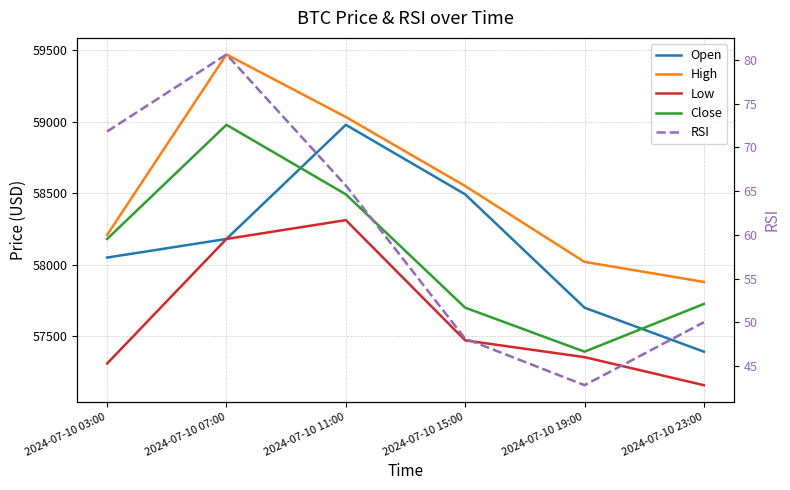

List the labels in order of Close value, smallest first.

2024-07-10 19:00, 2024-07-10 15:00, 2024-07-10 23:00, 2024-07-10 03:00, 2024-07-10 11:00, 2024-07-10 07:00